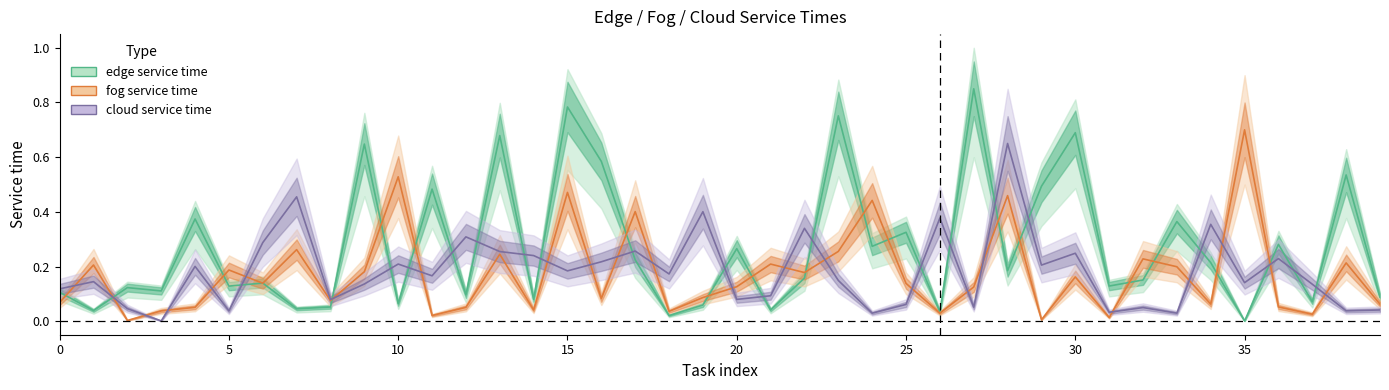

What is the difference between the maximum and minimum values in the fog service time series?

0.7